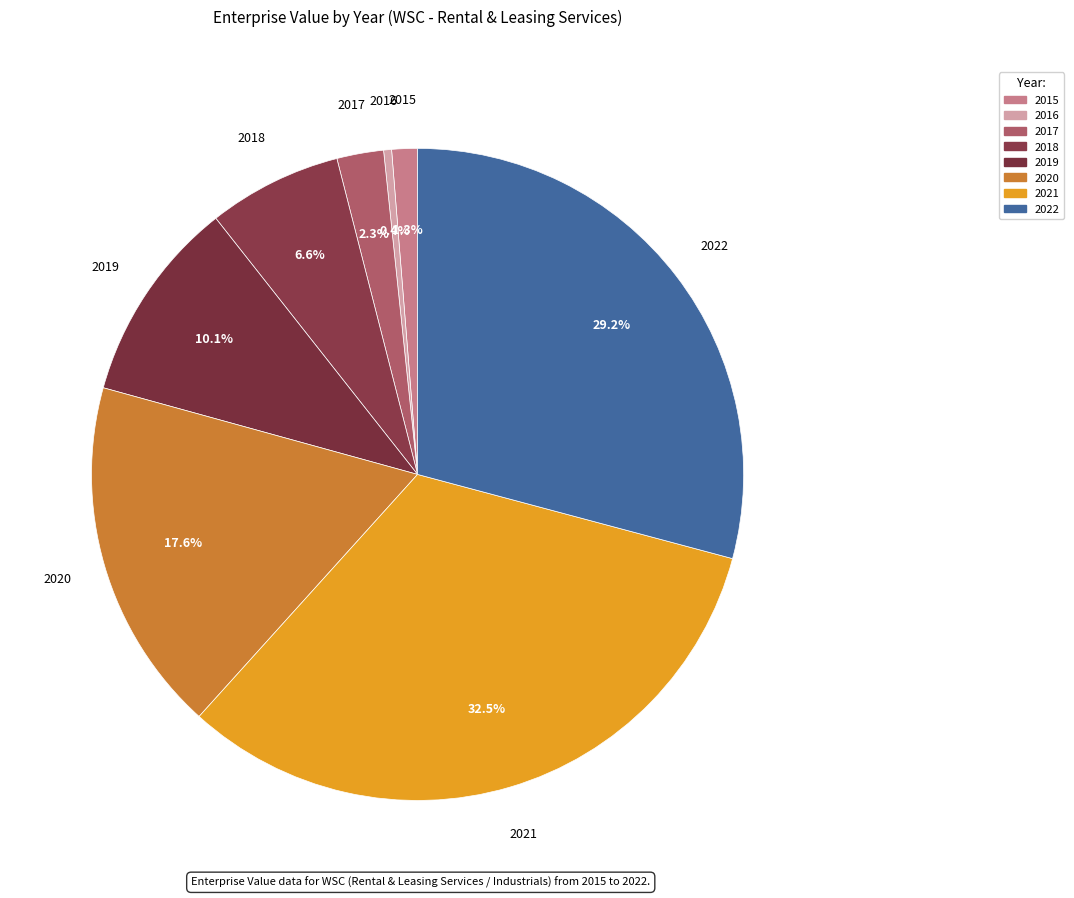

What percentage is the 2021 slice, to the nearest percent?

33%